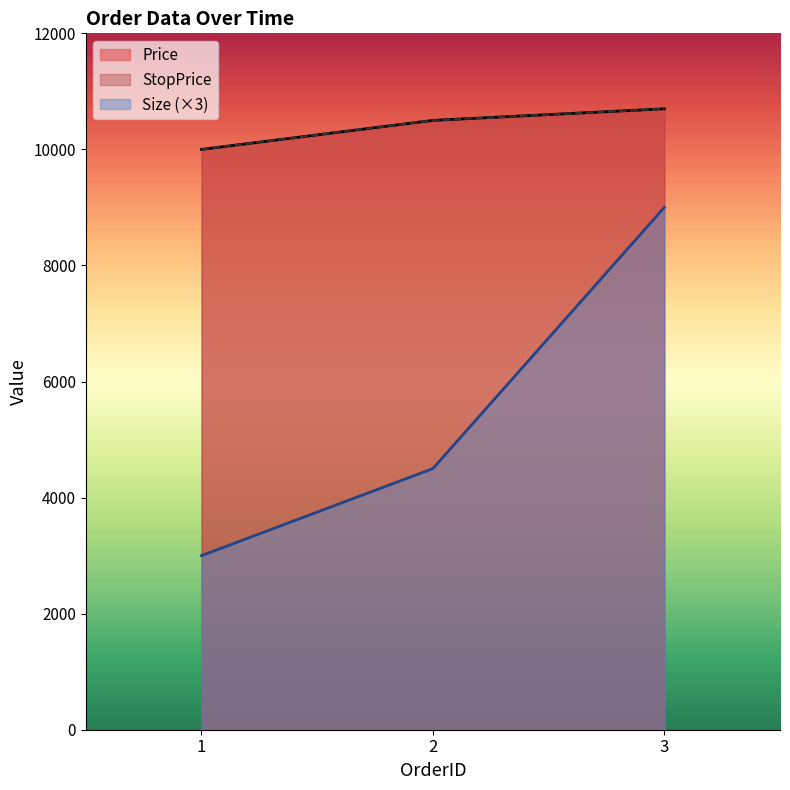

At 1, list the series in order from smallest to largest.

Size, Price, StopPrice